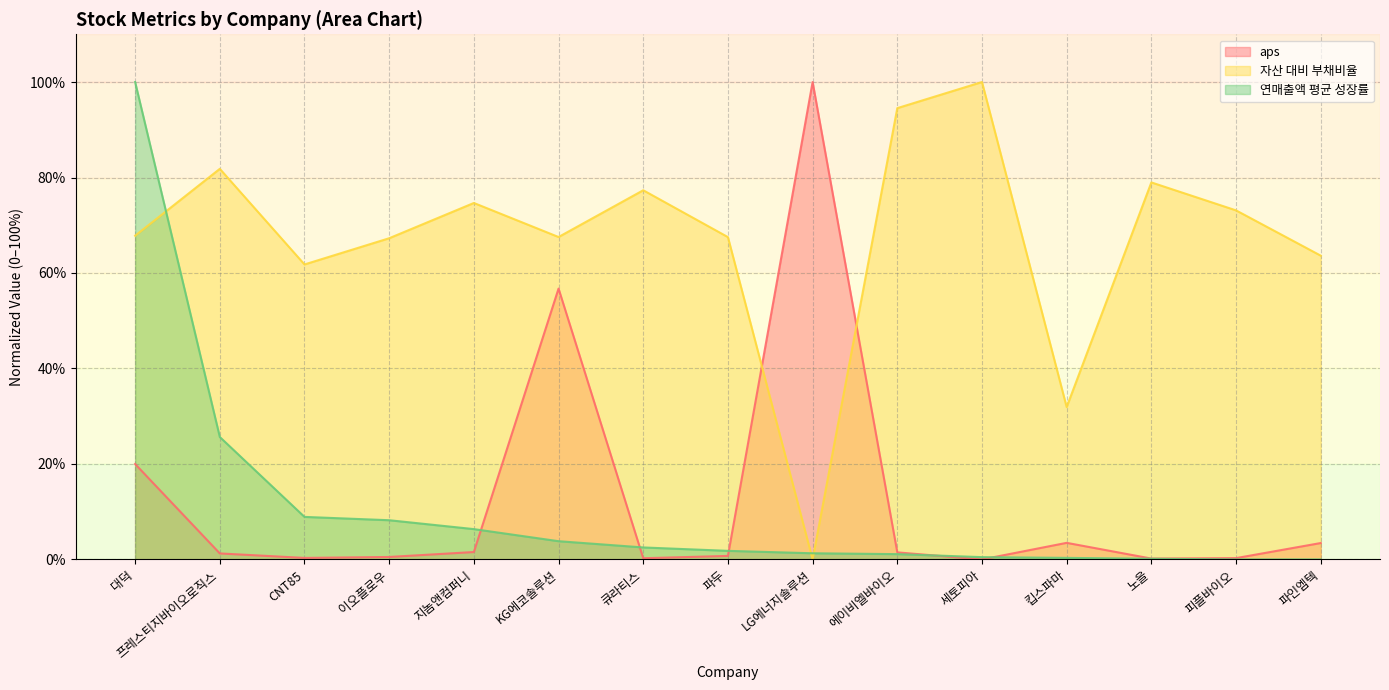

How many positive values does the aps series have?

14